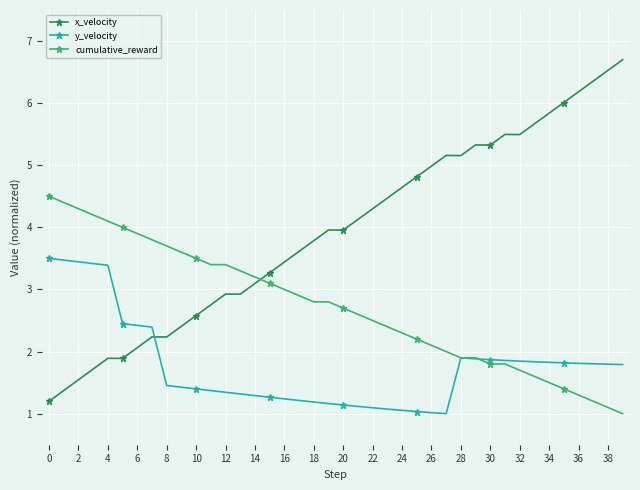

What is the difference between the second highest and minimum values in the y_velocity series?

2.5